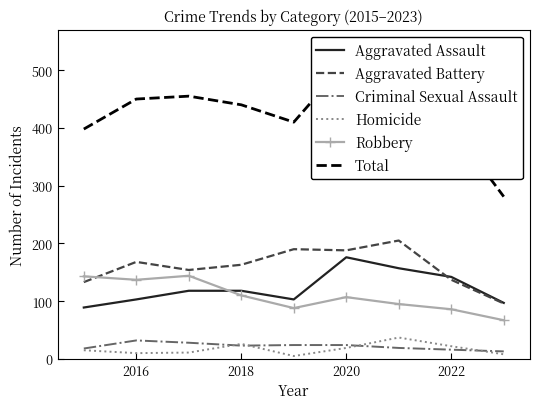

True or false: Criminal Sexual Assault and Robbery intersect in this chart.

False